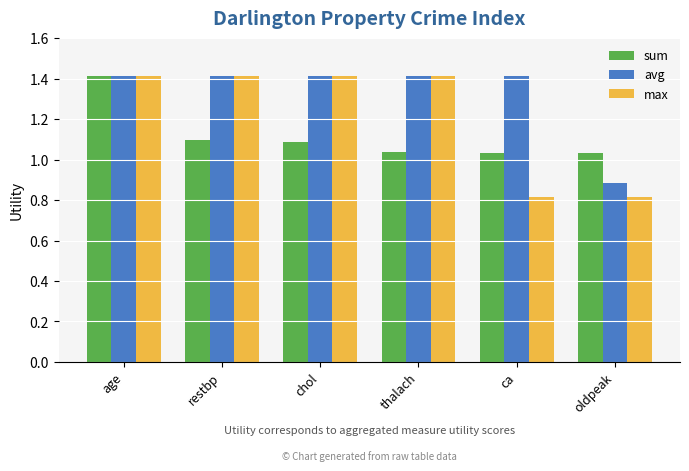

How many bars are there in each group?

3